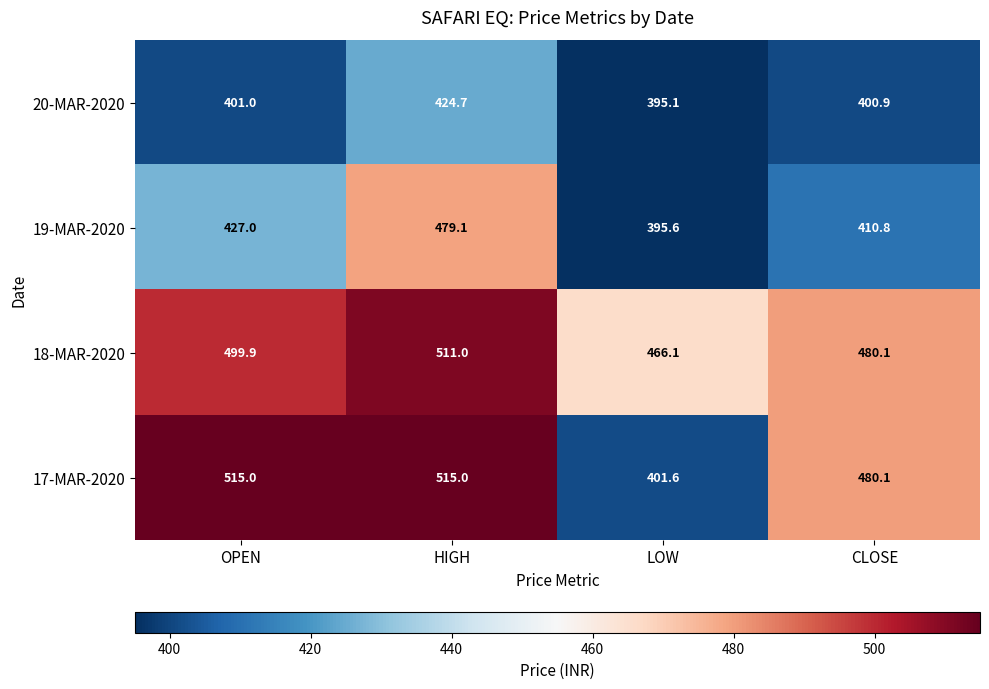

Reading left to right, transcribe all the data shown in this chart.

20-MAR-2020: 401.0	424.7	395.1	400.9
19-MAR-2020: 427.0	479.1	395.6	410.8
18-MAR-2020: 499.9	511.0	466.1	480.1
17-MAR-2020: 515.0	515.0	401.6	480.1